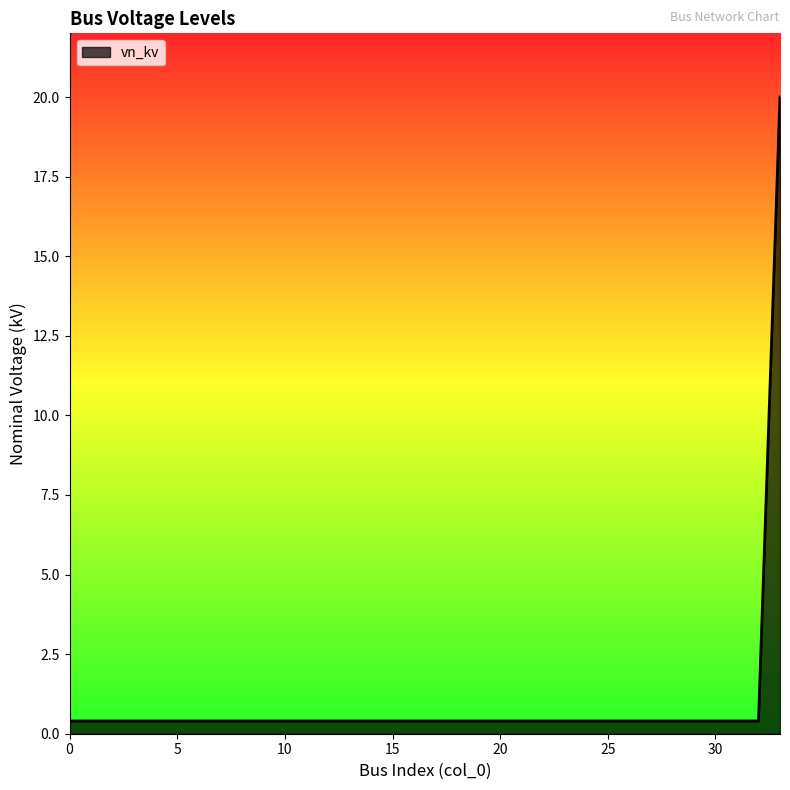

What is the greatest value displayed?

20.0